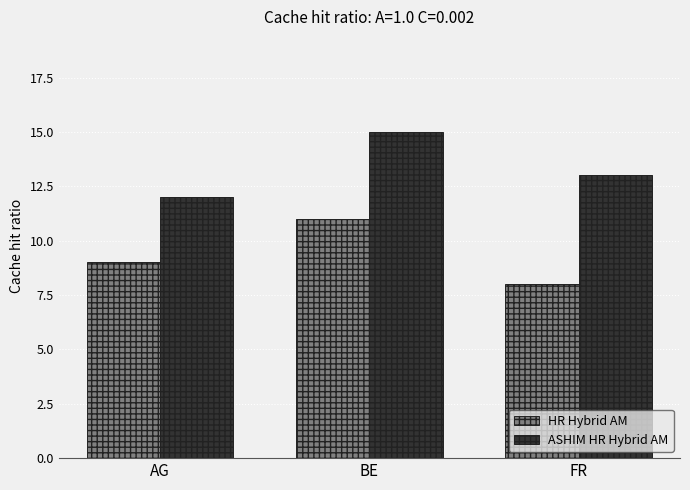

What is the difference between the highest and lowest values at BE?

4